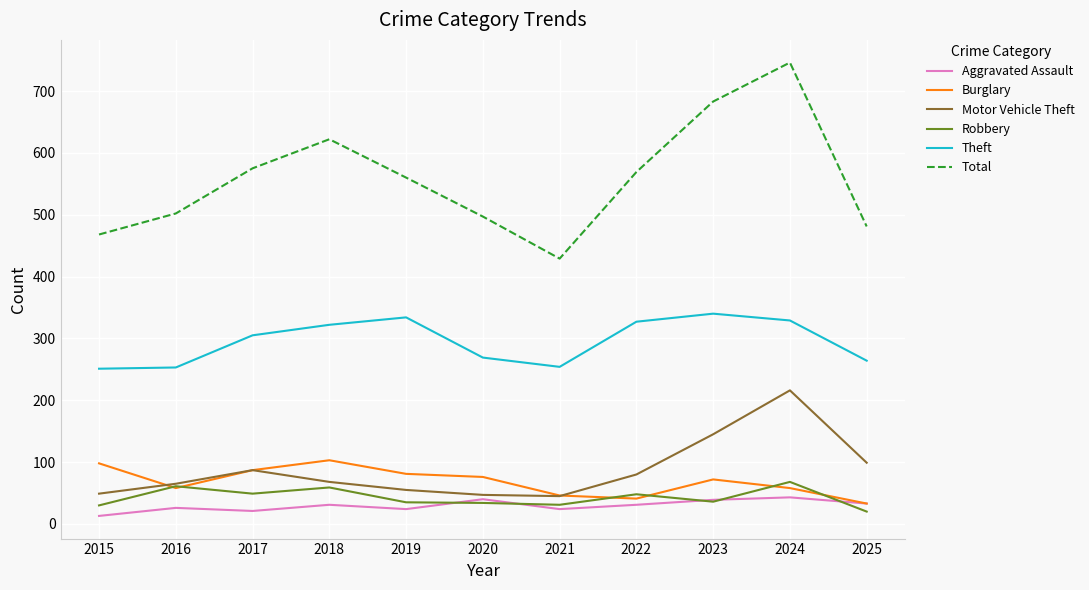

What is the highest value of the Theft series?

340